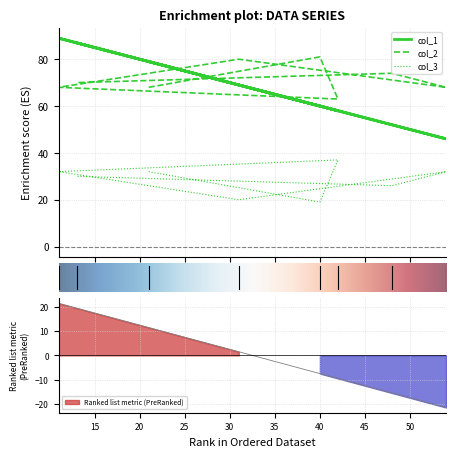

At which label does col_2 first exceed 70?

40